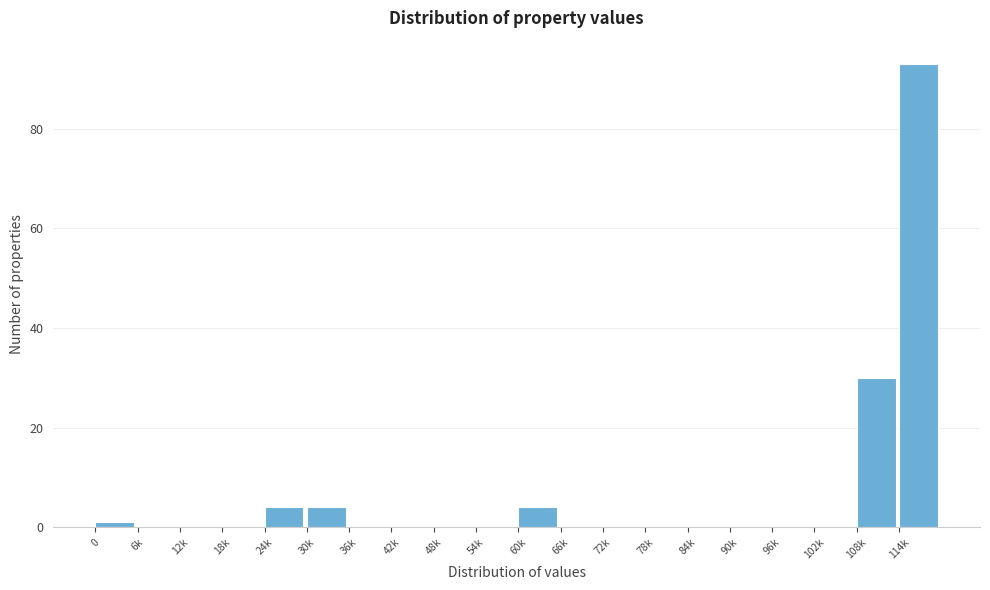

Reading right to left, list all the values displayed in this chart.

114k=93	108k=30	102k=0	96k=0	90k=0	84k=0	78k=0	72k=0	66k=0	60k=4	54k=0	48k=0	42k=0	36k=0	30k=4	24k=4	18k=0	12k=0	6k=0	0=1